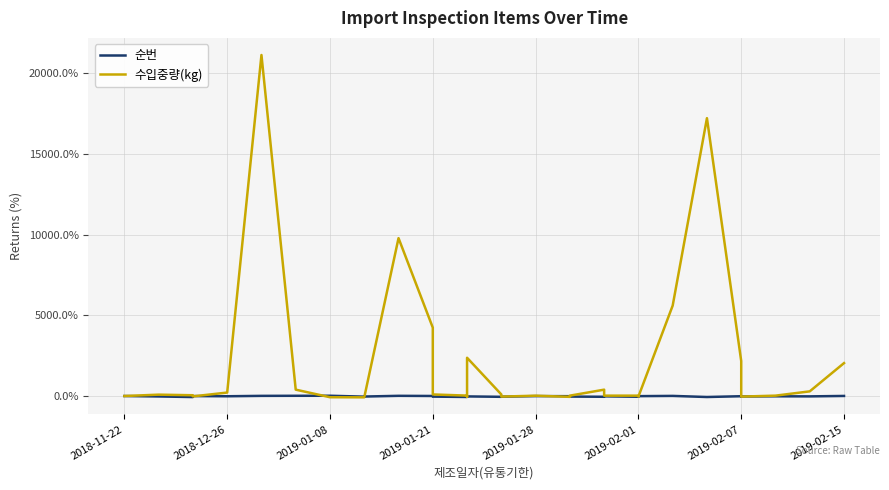

How many data points in 수입중량(kg) are less than 25?

16